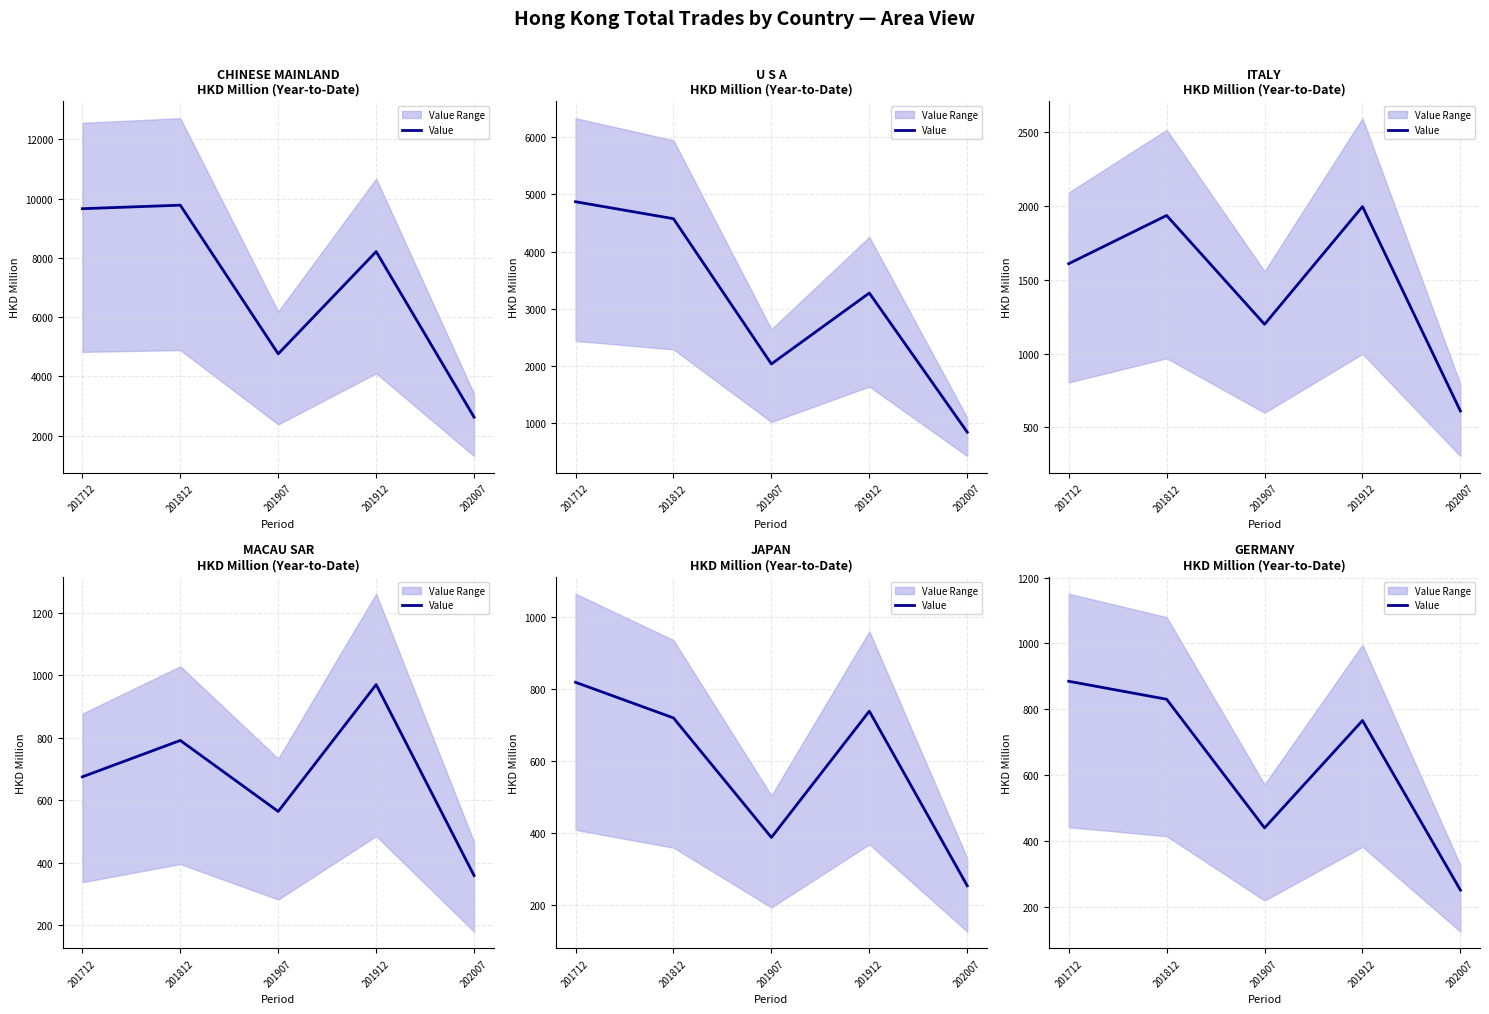

Which category has the lowest value across all series?

202007